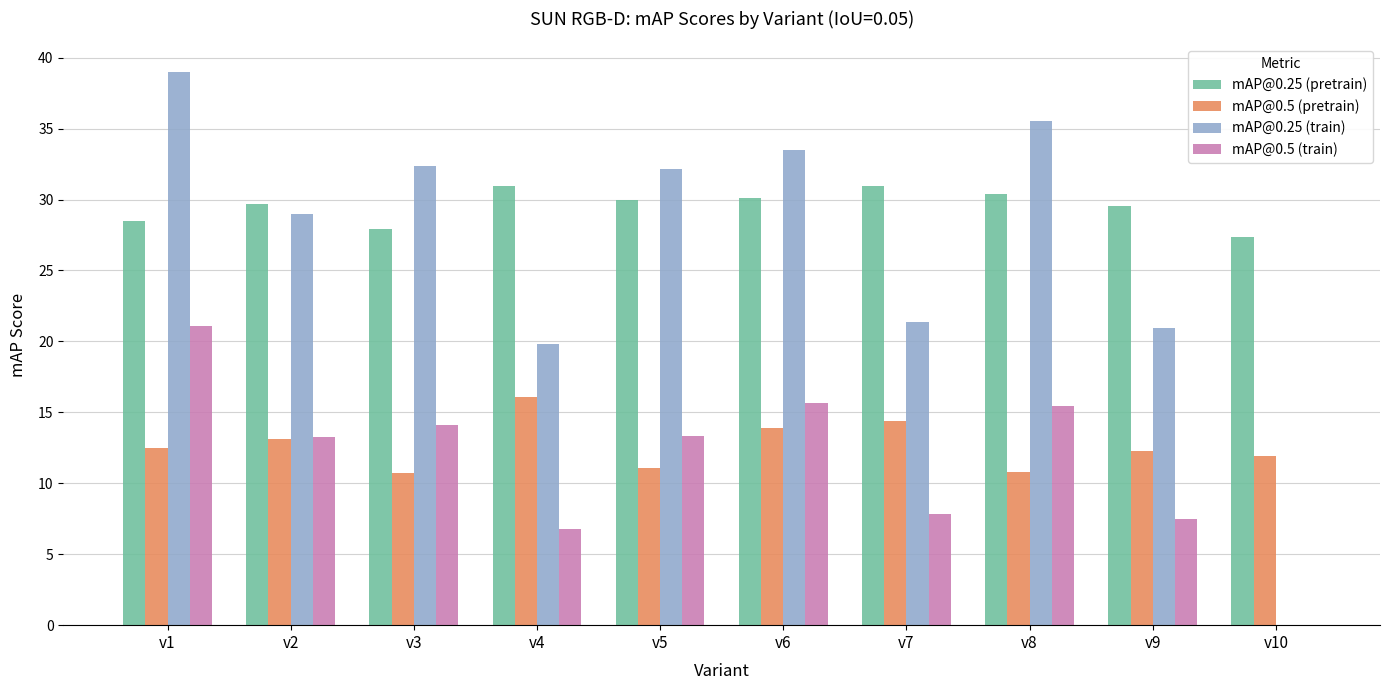

How many groups of bars are there?

10